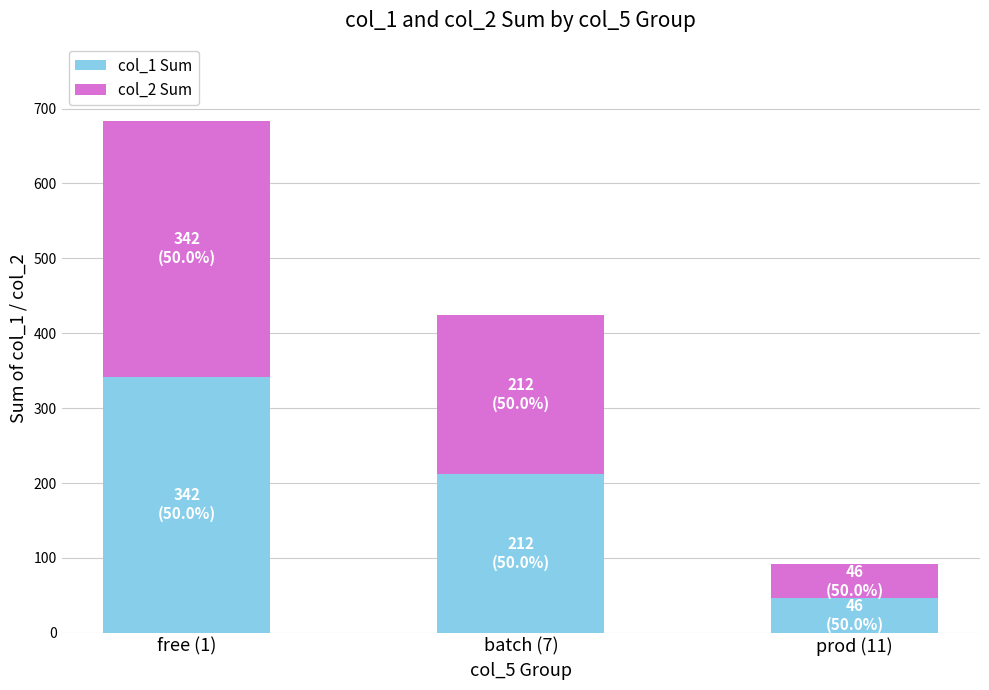

Reading left to right, transcribe the values for col_1 Sum.

free (1)=342	batch (7)=212	prod (11)=46